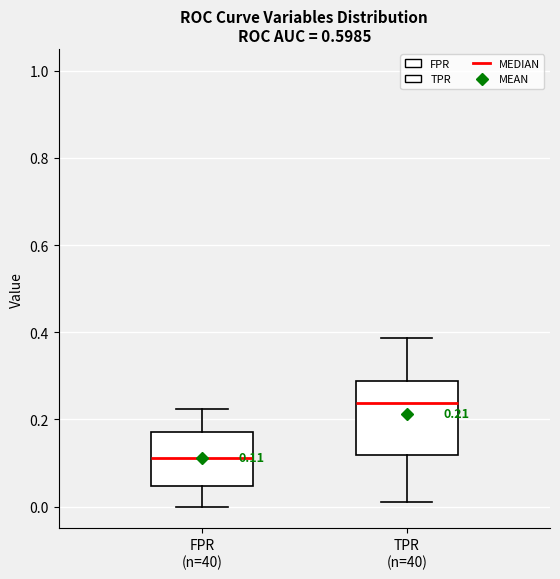

Comparing the boxes themselves (not the whiskers), which one is the tallest?

TPR (n=40)